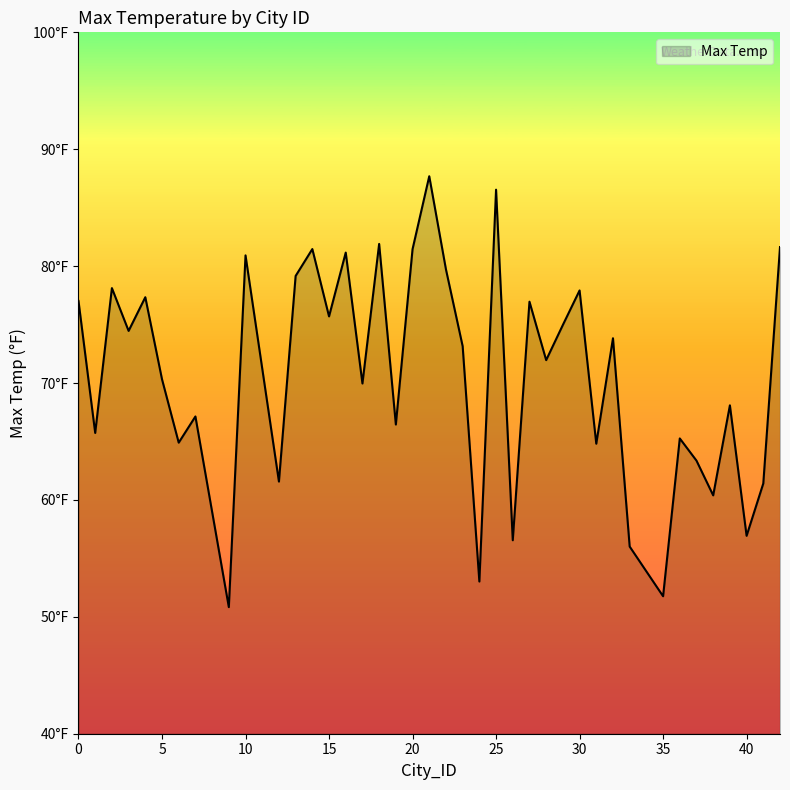

Does the chart have visible grid lines?

No